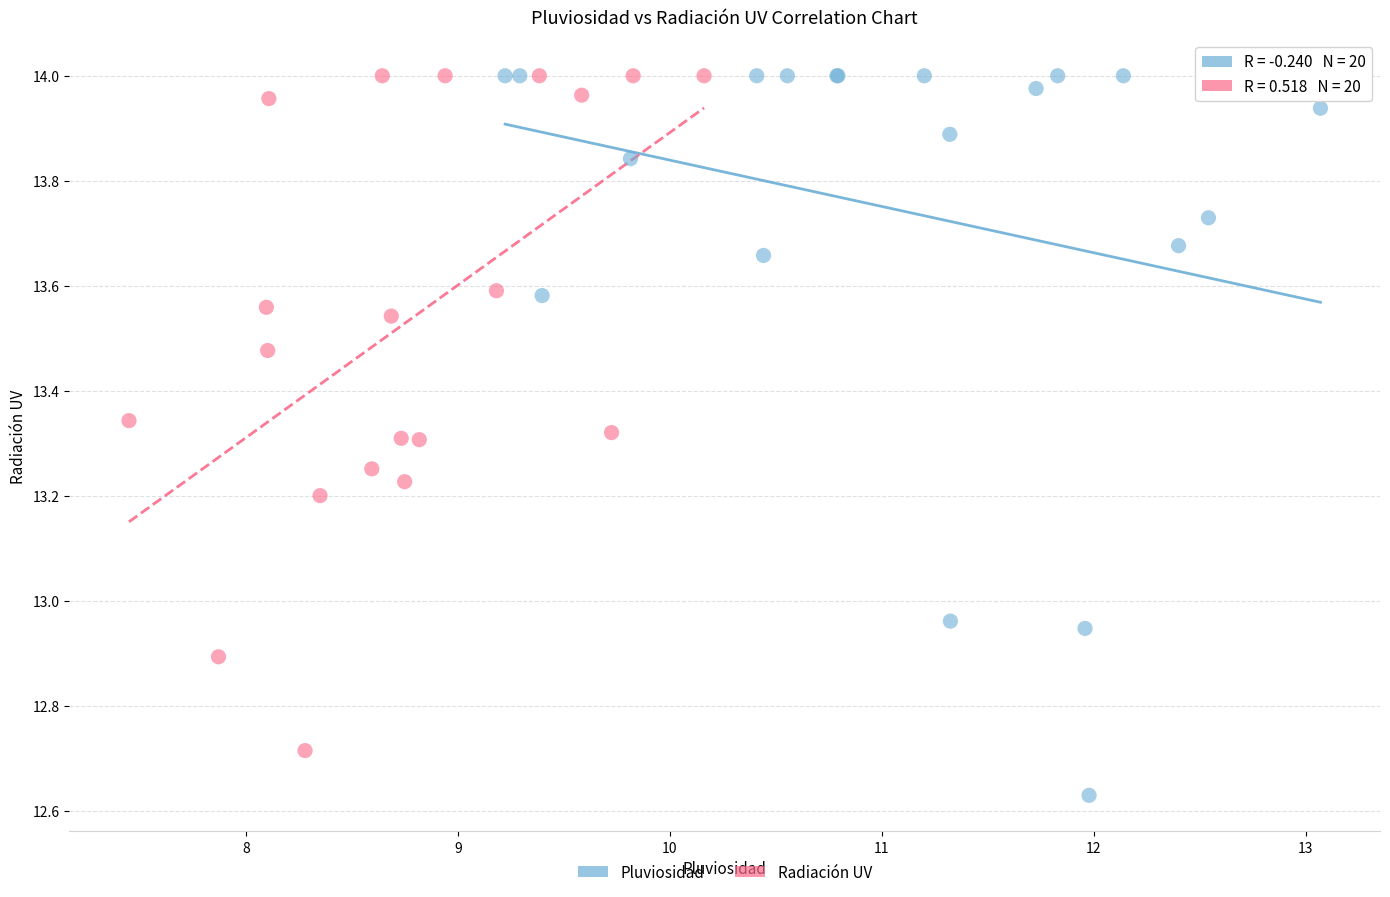

Which series has the widest spread of Y values?

Pluviosidad